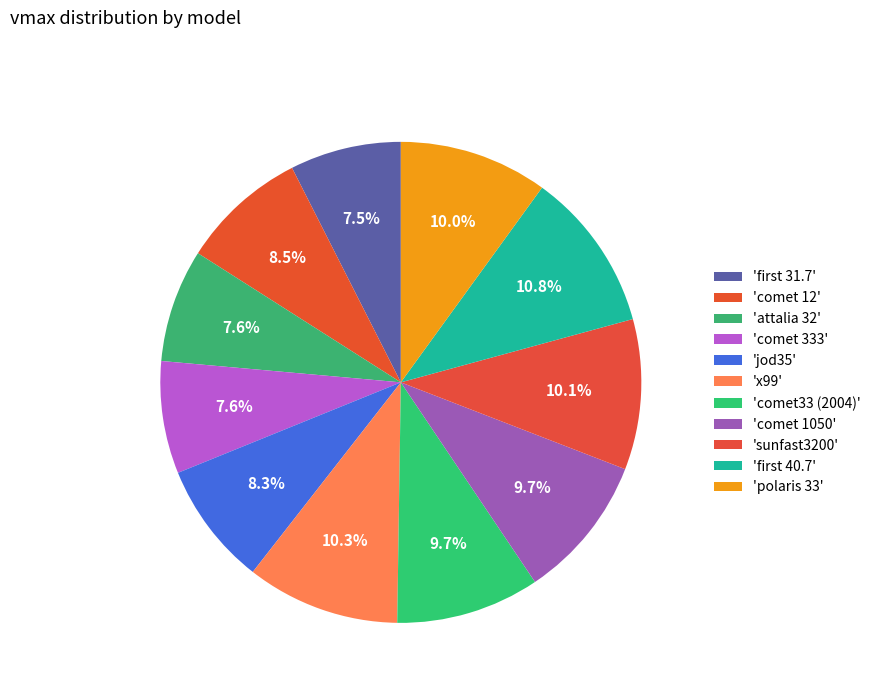

Which slice is the largest?

first 40.7